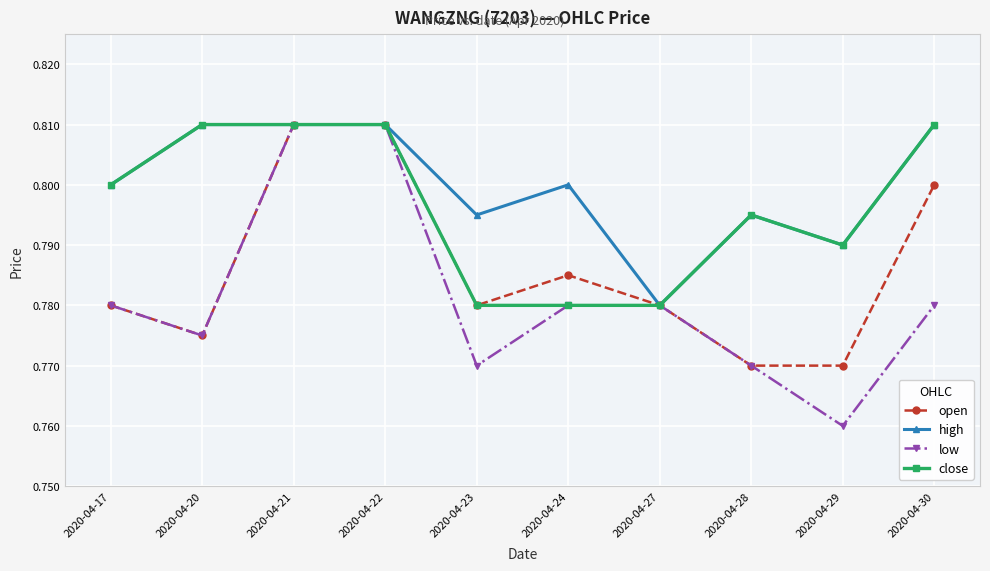

True or false: low has more than 2 interior local peaks.

False